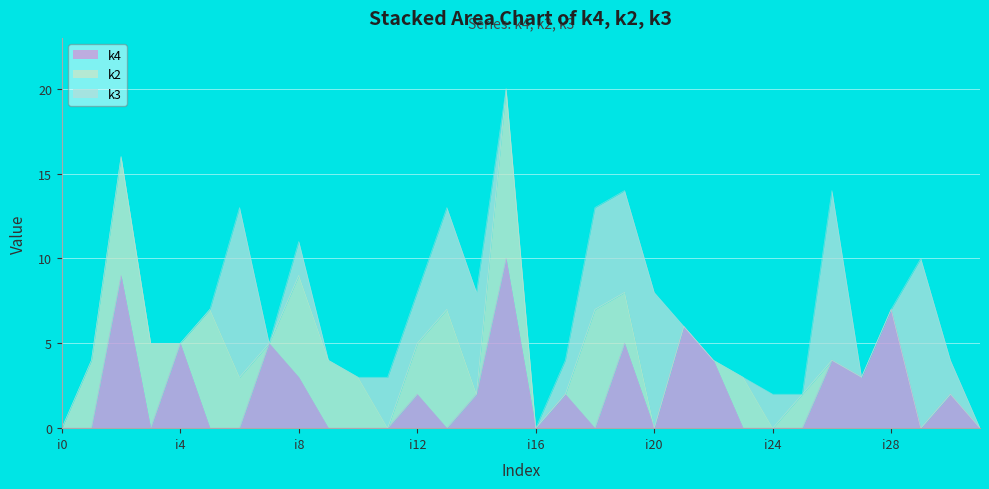

Rank the series at i9 from lowest to highest value.

k4, k3, k2